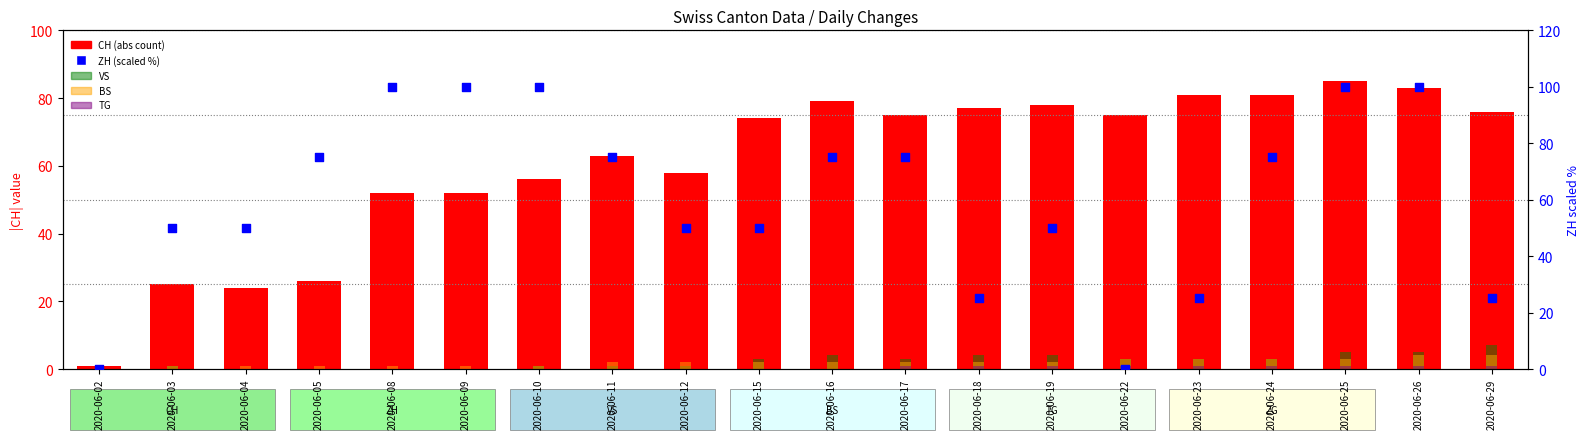

Which series has the widest spread of Y values?

ZH (scaled %)